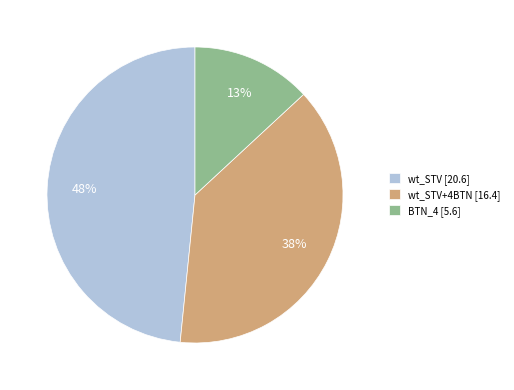

What is the smallest slice in the pie chart?

BTN_4 [5.6]